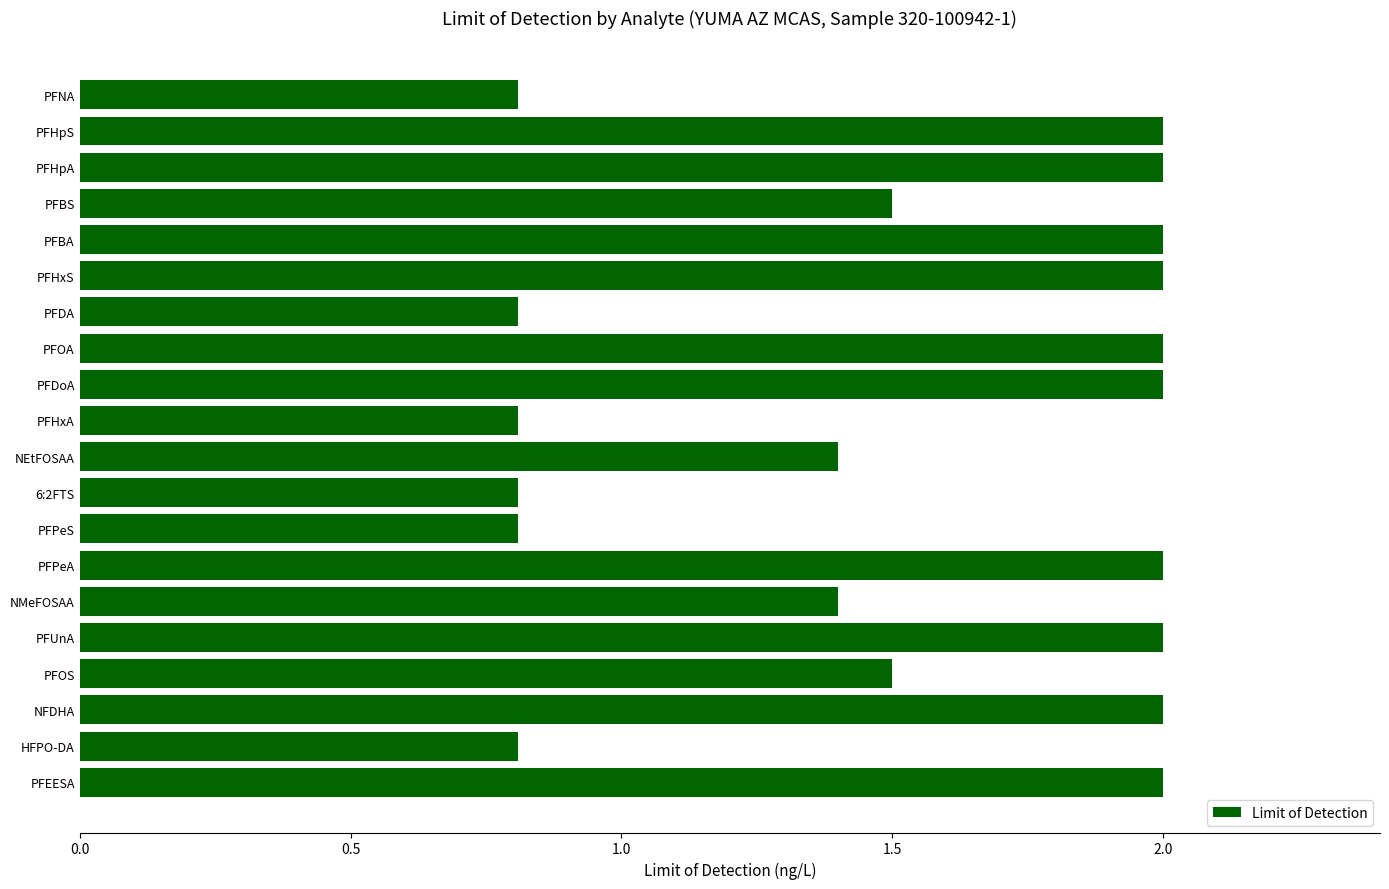

Reading bottom to top, transcribe all the data shown in this chart.

PFEESA=2.0	HFPO-DA=0.8	NFDHA=2.0	PFOS=1.5	PFUnA=2.0	NMeFOSAA=1.4	PFPeA=2.0	PFPeS=0.8	6:2FTS=0.8	NEtFOSAA=1.4	PFHxA=0.8	PFDoA=2.0	PFOA=2.0	PFDA=0.8	PFHxS=2.0	PFBA=2.0	PFBS=1.5	PFHpA=2.0	PFHpS=2.0	PFNA=0.8